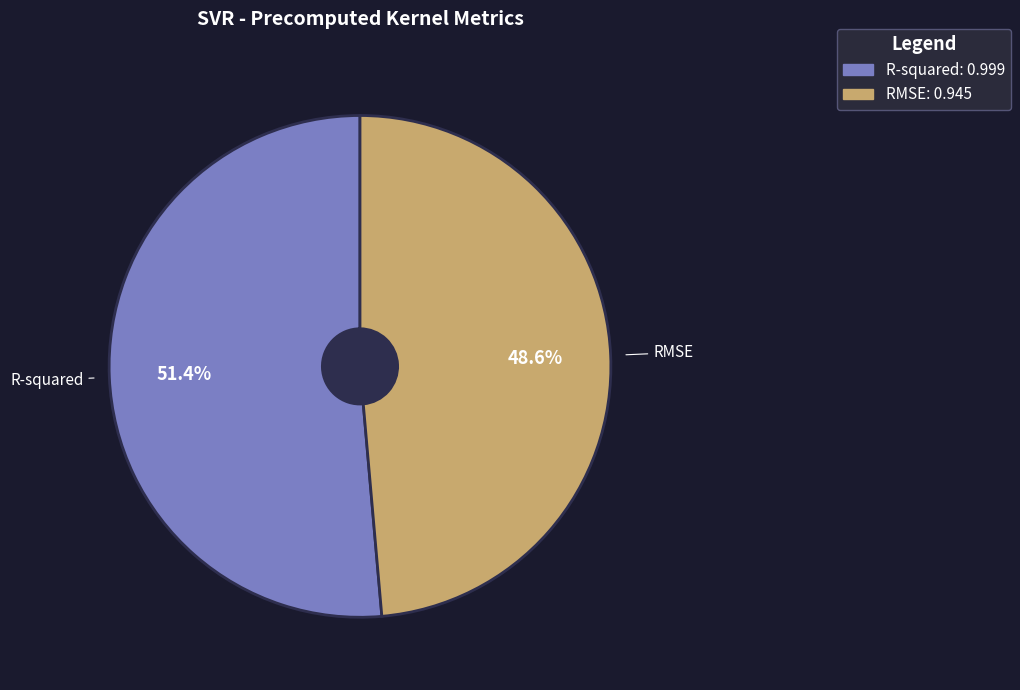

Is the sum of R-squared and RMSE greater than half?

Yes